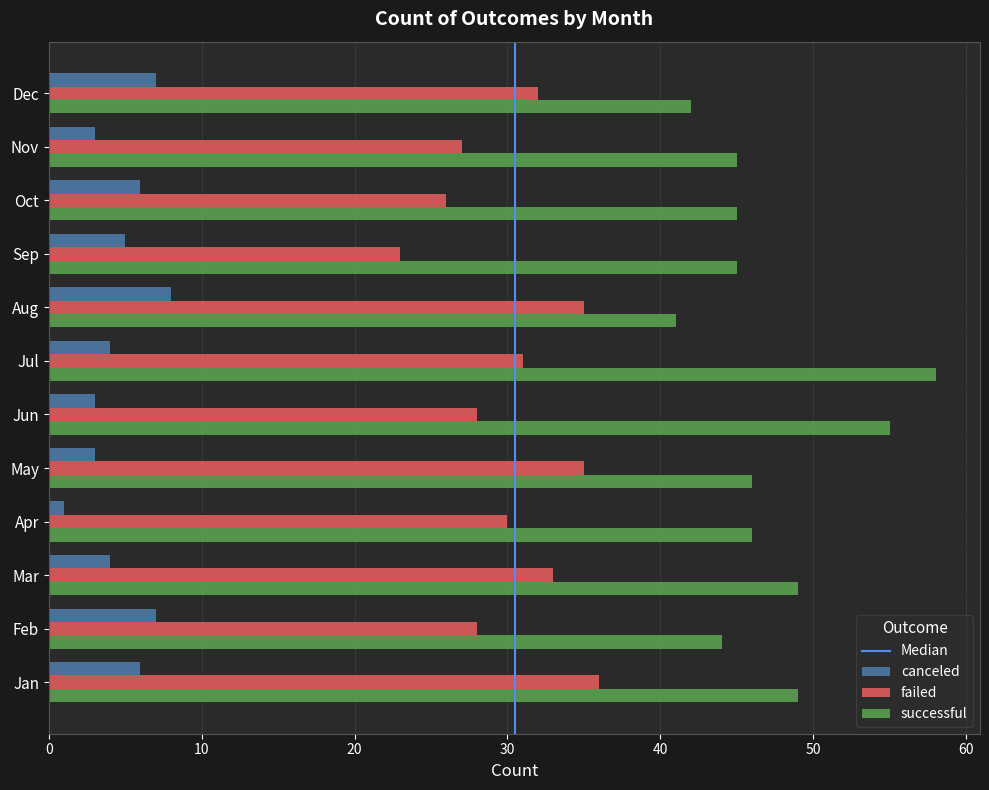

What is the spread (max minus min) of values at Jun?

52